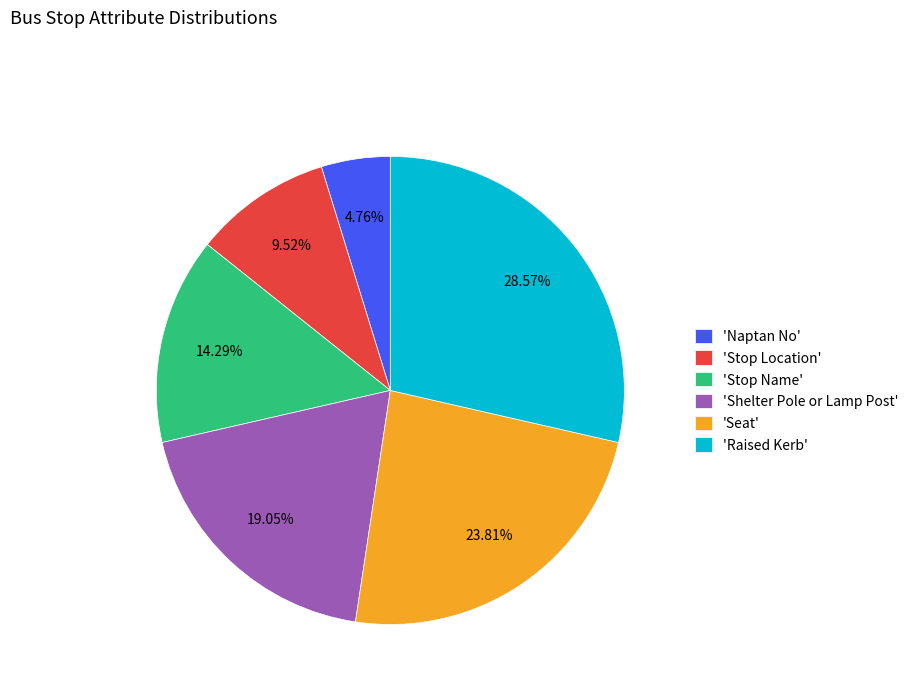

How many segments does this pie chart have?

6